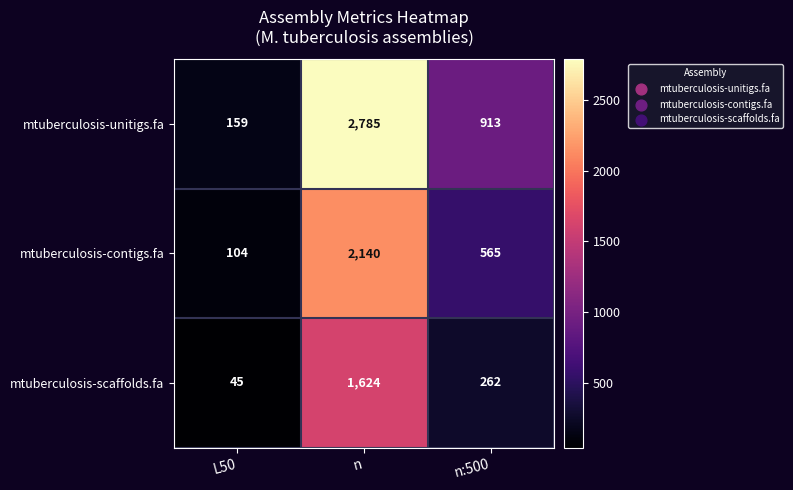

Which series has the largest total across all categories?

mtuberculosis-unitigs.fa